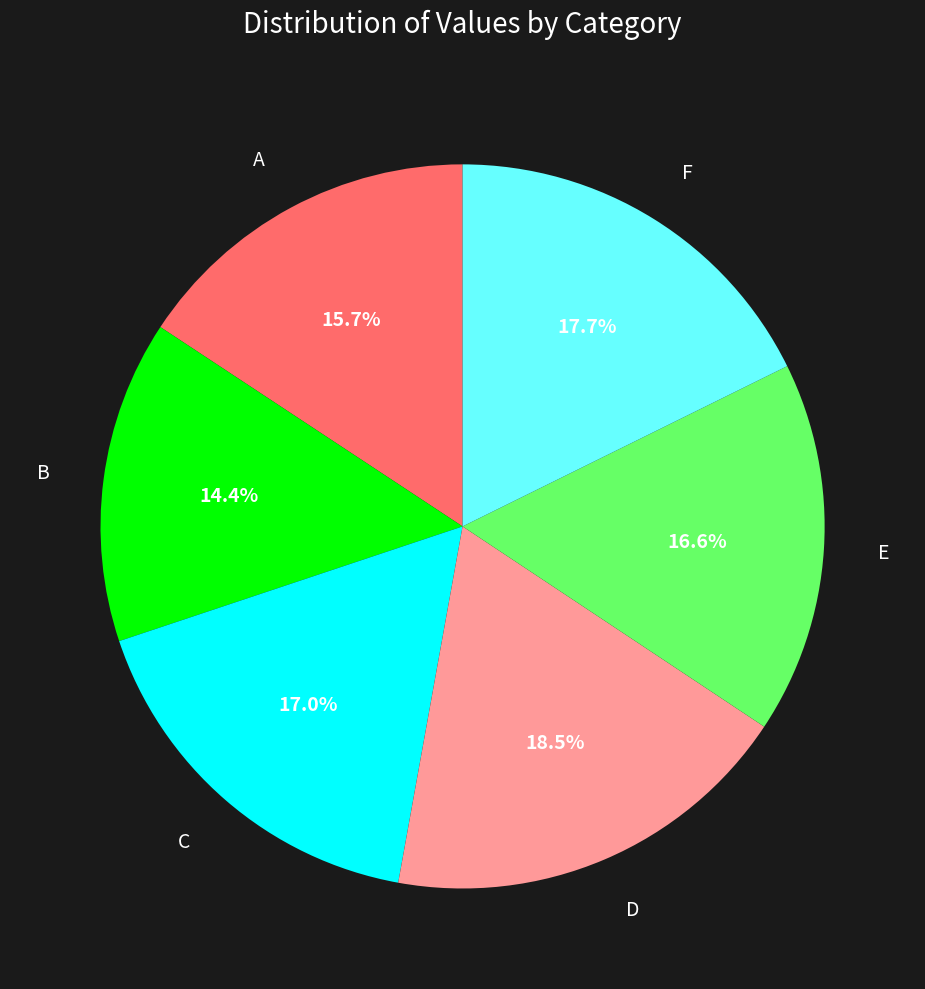

Is there a majority slice in this chart?

No